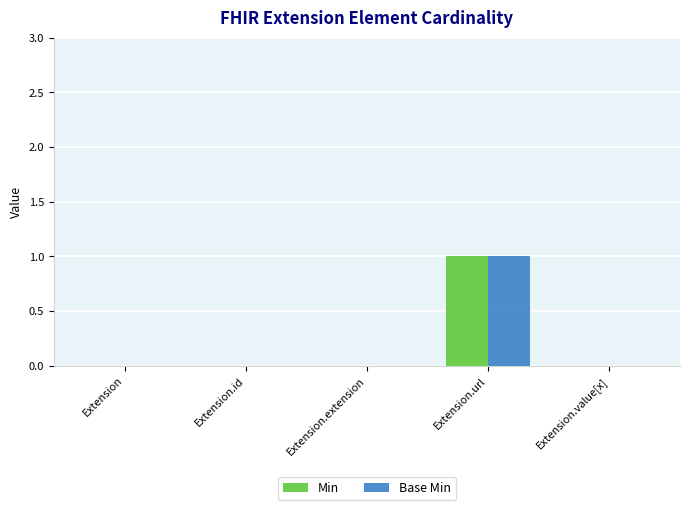

True or false: Min has a value of 0 at Extension.extension.

True